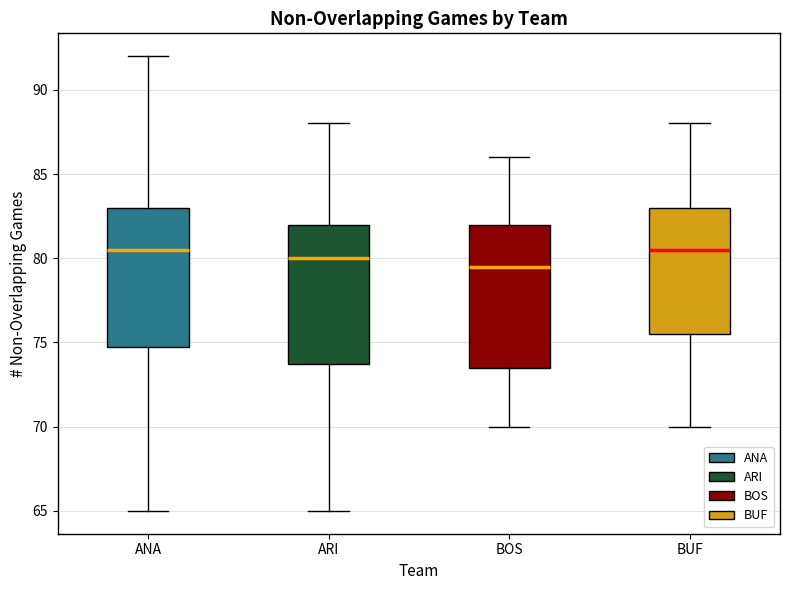

Which box has the lowest median line?

BOS